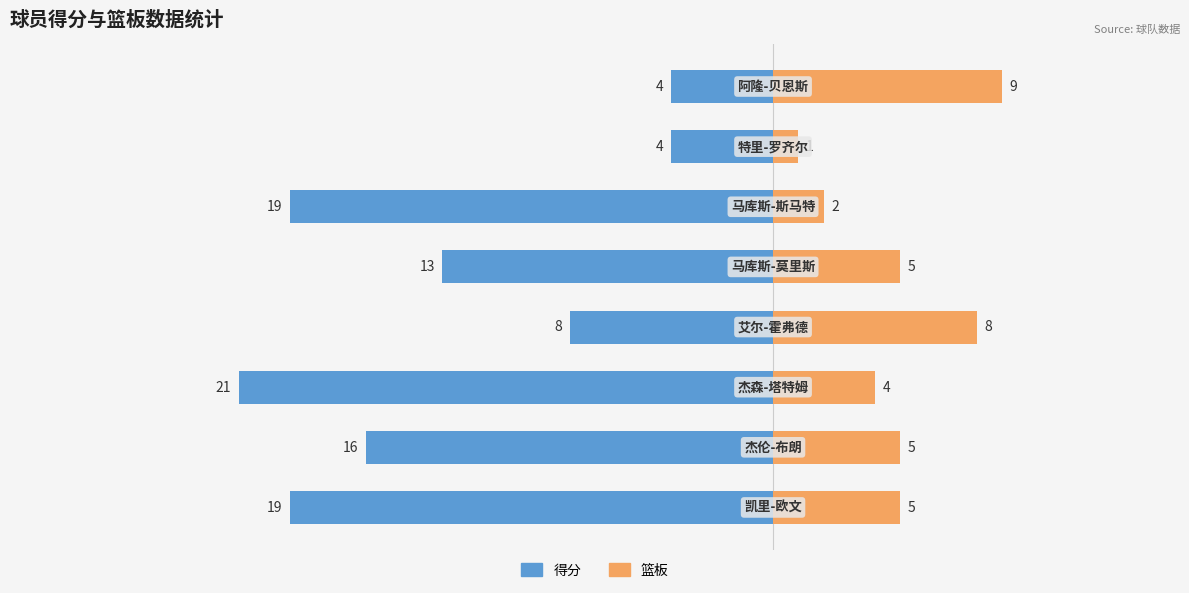

Which series has the largest range (max minus min)?

得分